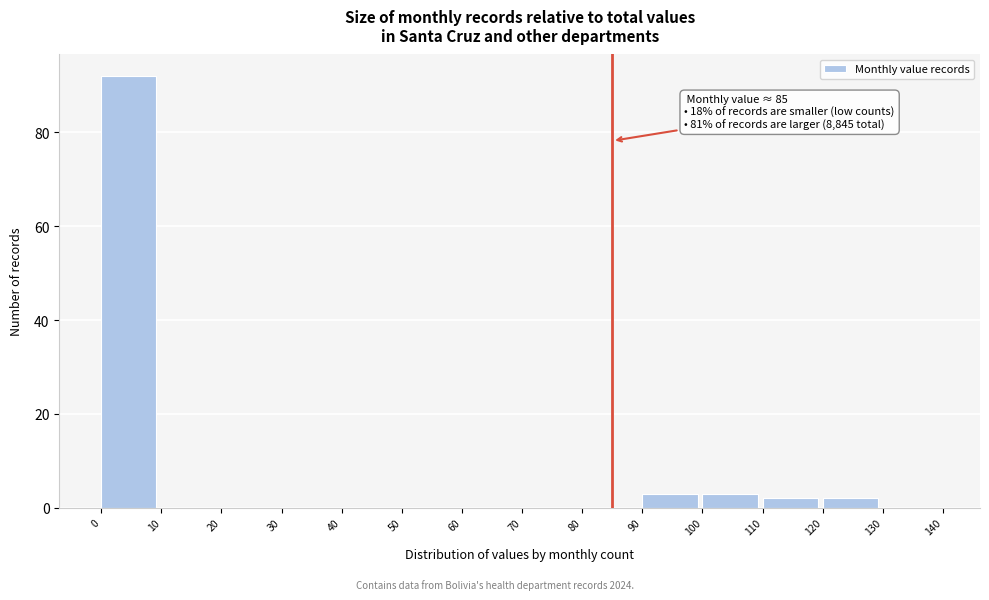

Which range on the x-axis has the tallest bar?

0 to 10